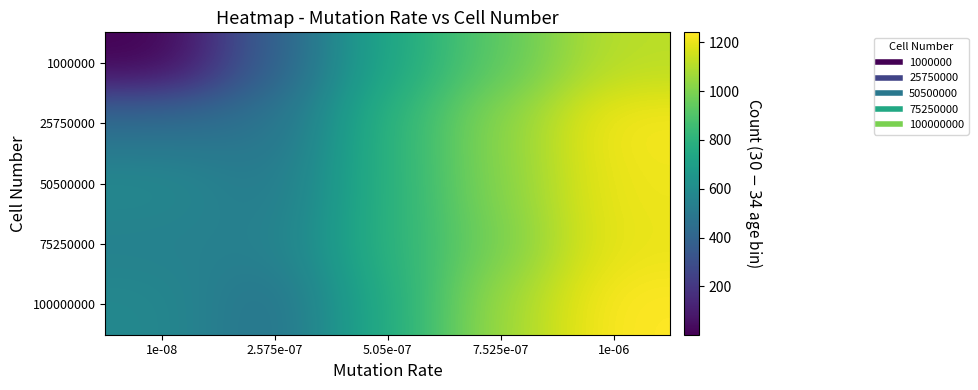

Which category has the highest value across all series?

1e-06